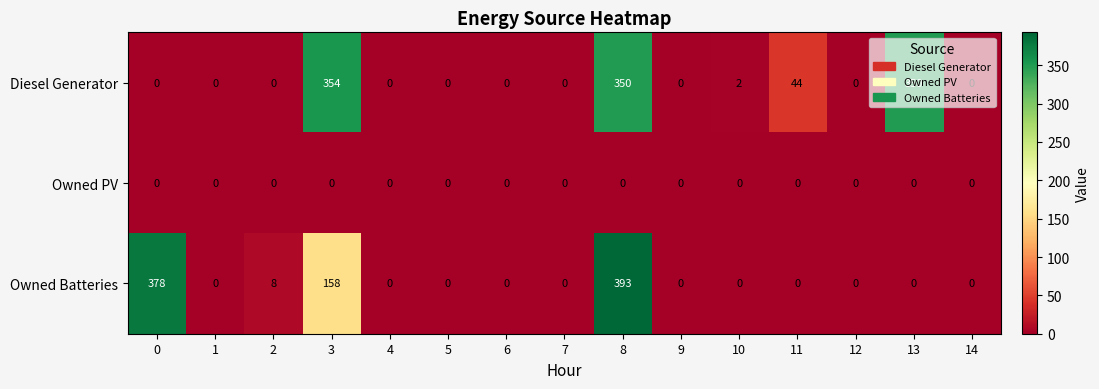

Which series has the widest spread of values?

Owned Batteries